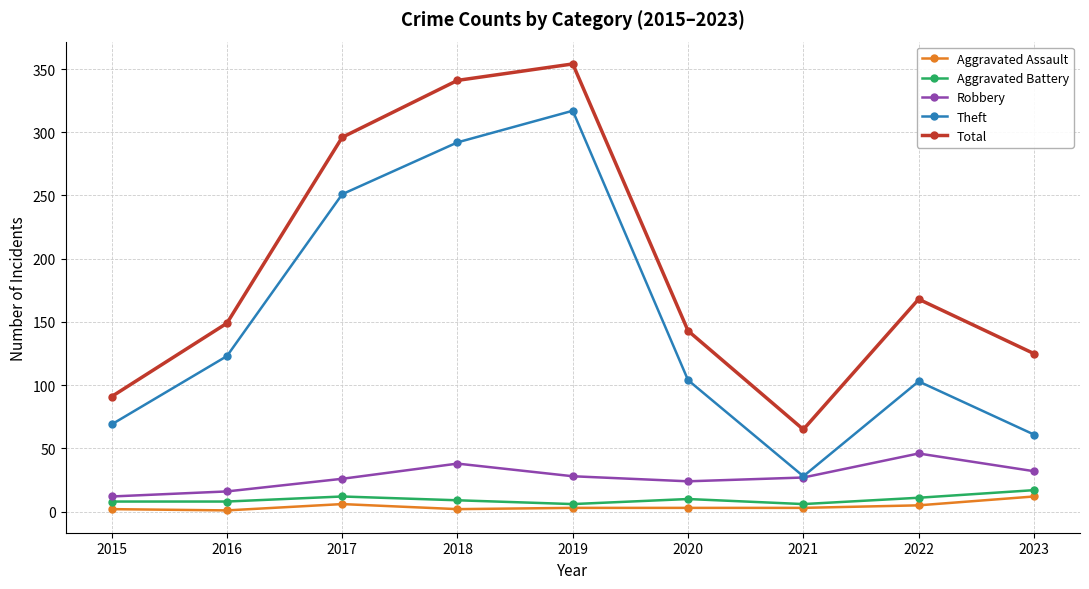

True or false: Total has more than 2 interior local peaks.

False